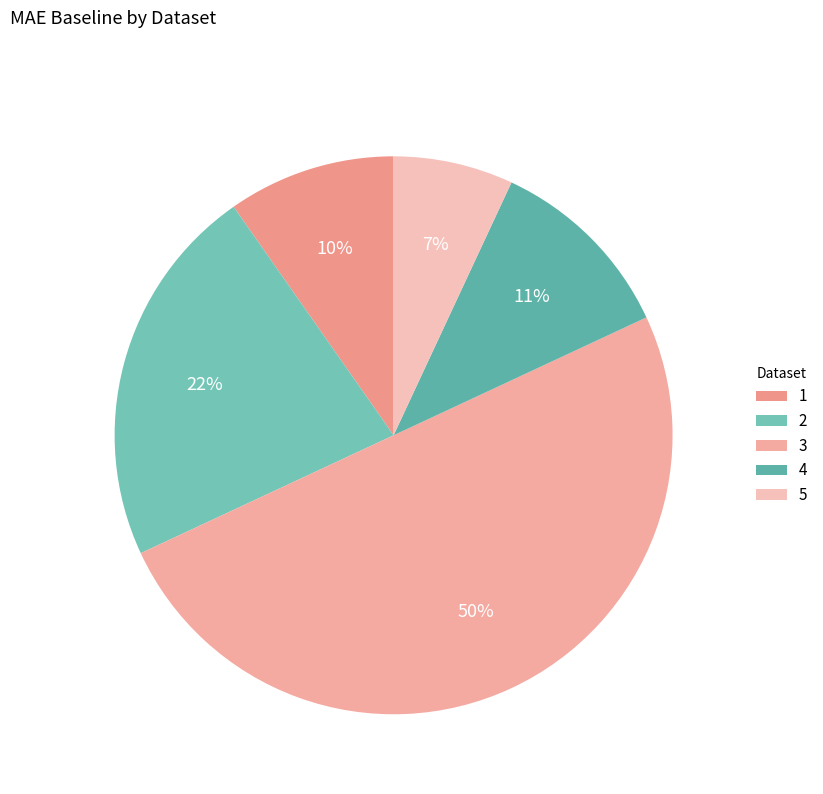

Which category has the biggest portion of the pie?

3